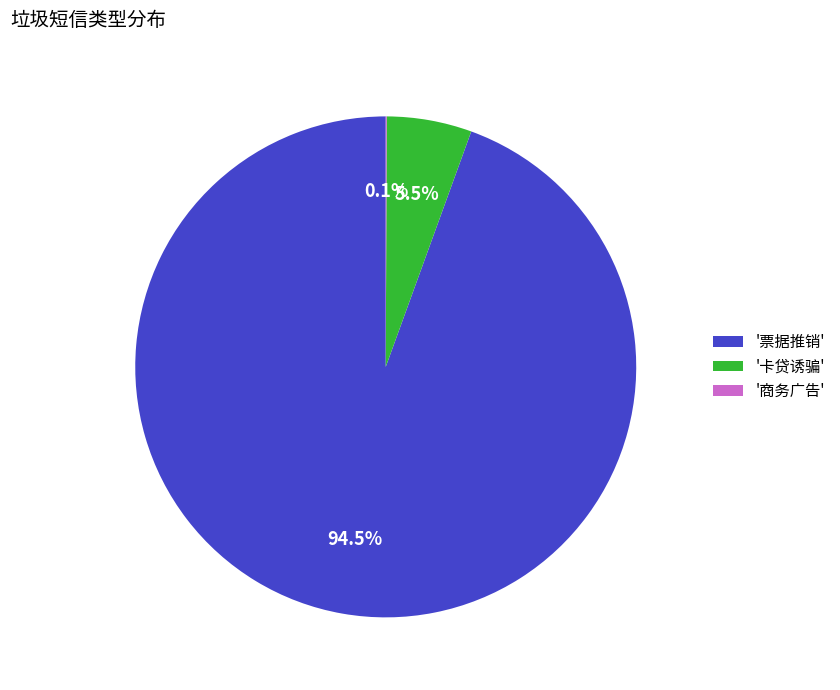

Combined, what portion of the pie is '卡贷诱骗' and '票据推销'?

99.9%